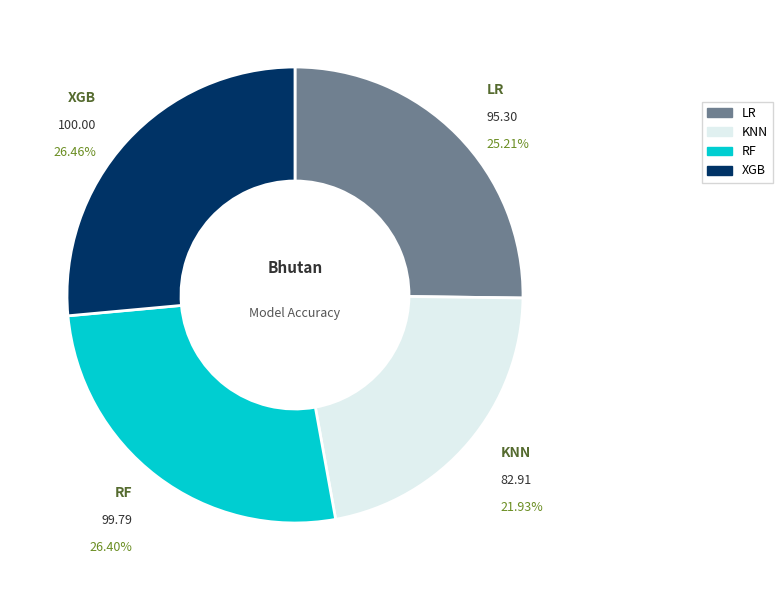

What is the ratio of the value at LR to the value at XGB?

1.0